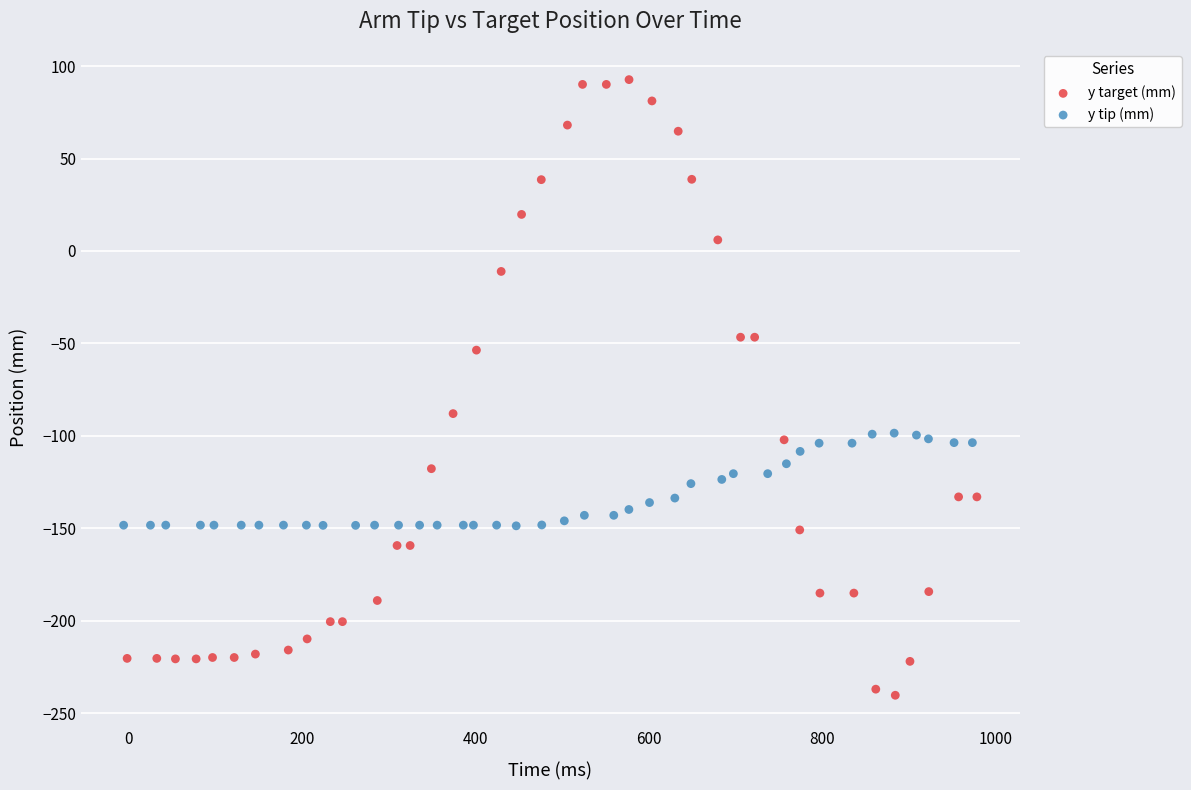

Which series reaches the minimum Y coordinate?

y target (mm)